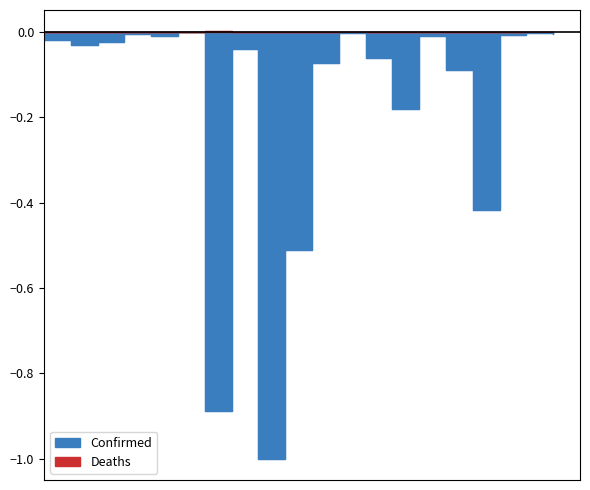

True or false: Confirmed has a value of -0.0 at Barbados.

False